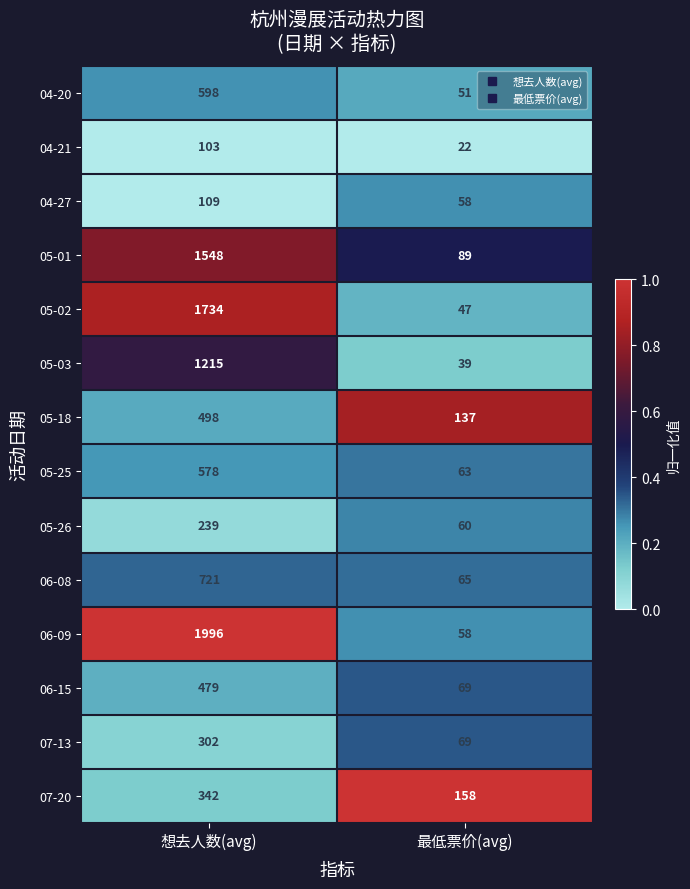

What is the sum of the 05-01 values at 想去人数(avg) and 最低票价(avg)?

1637